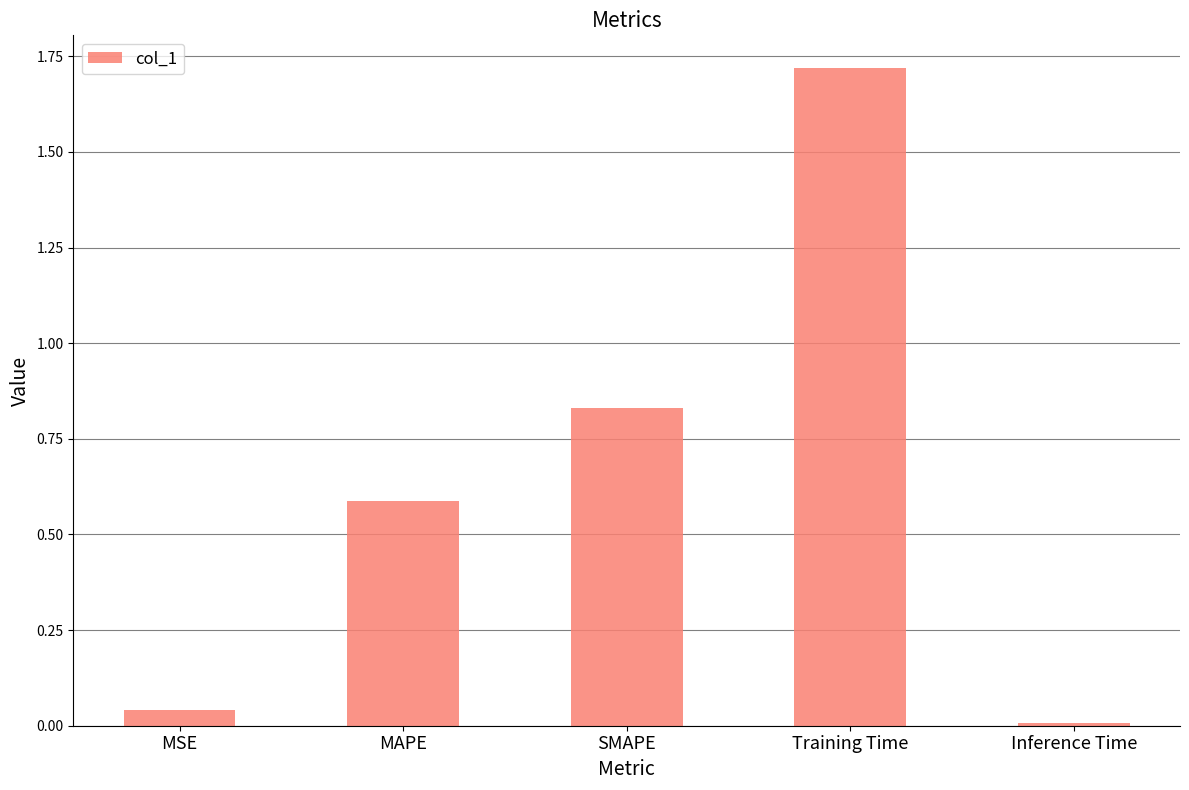

What is the average value?

0.6